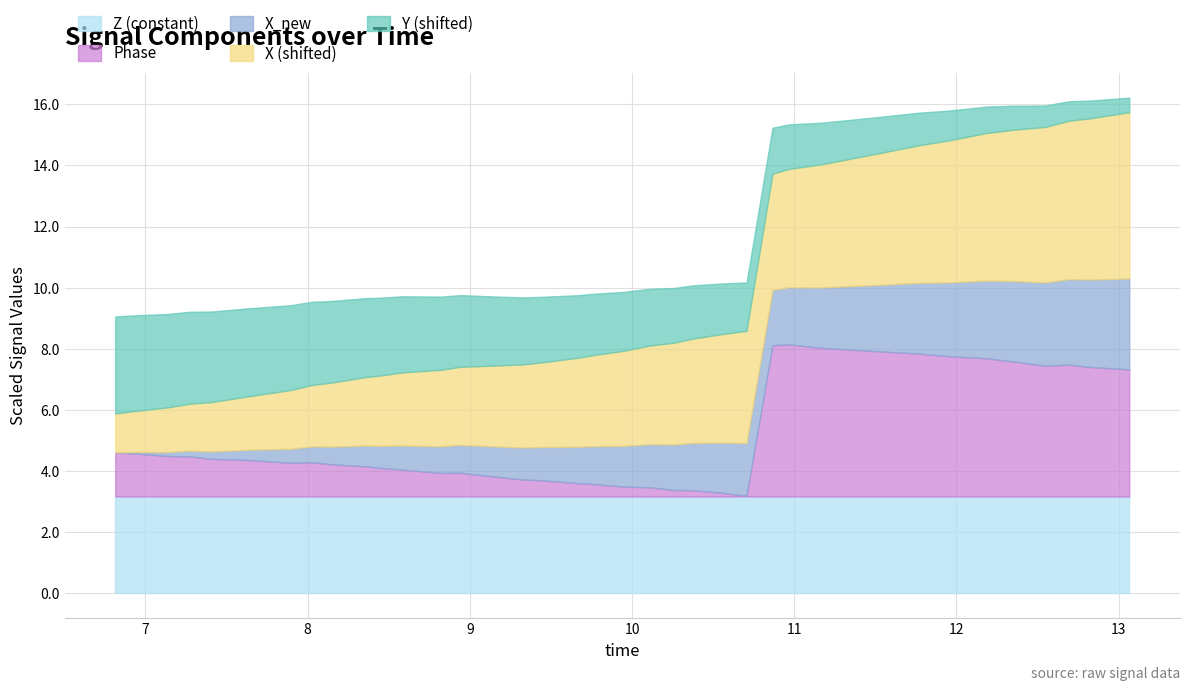

True or false: Phase and time intersect in this chart.

False